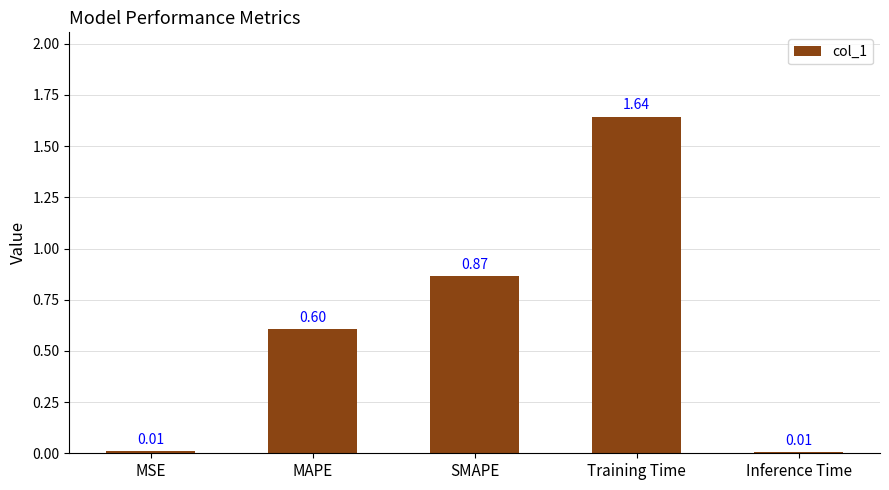

What is the sum of the values at MSE and Training Time?

1.7